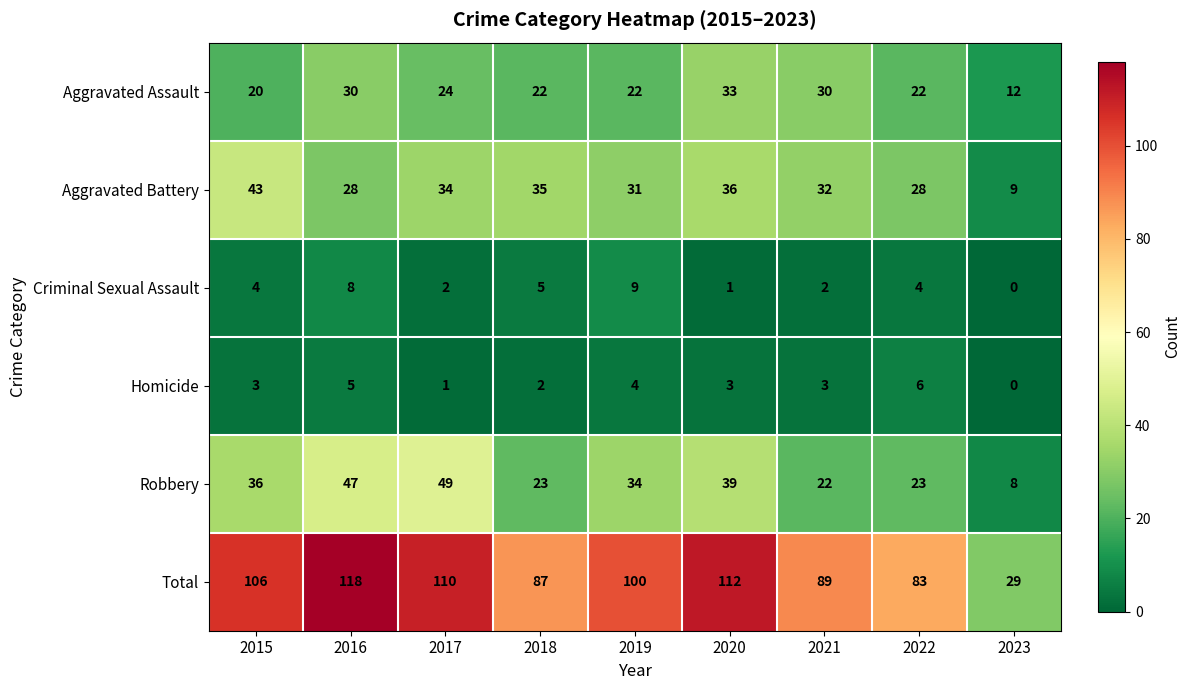

Which series has the widest spread of values?

Total